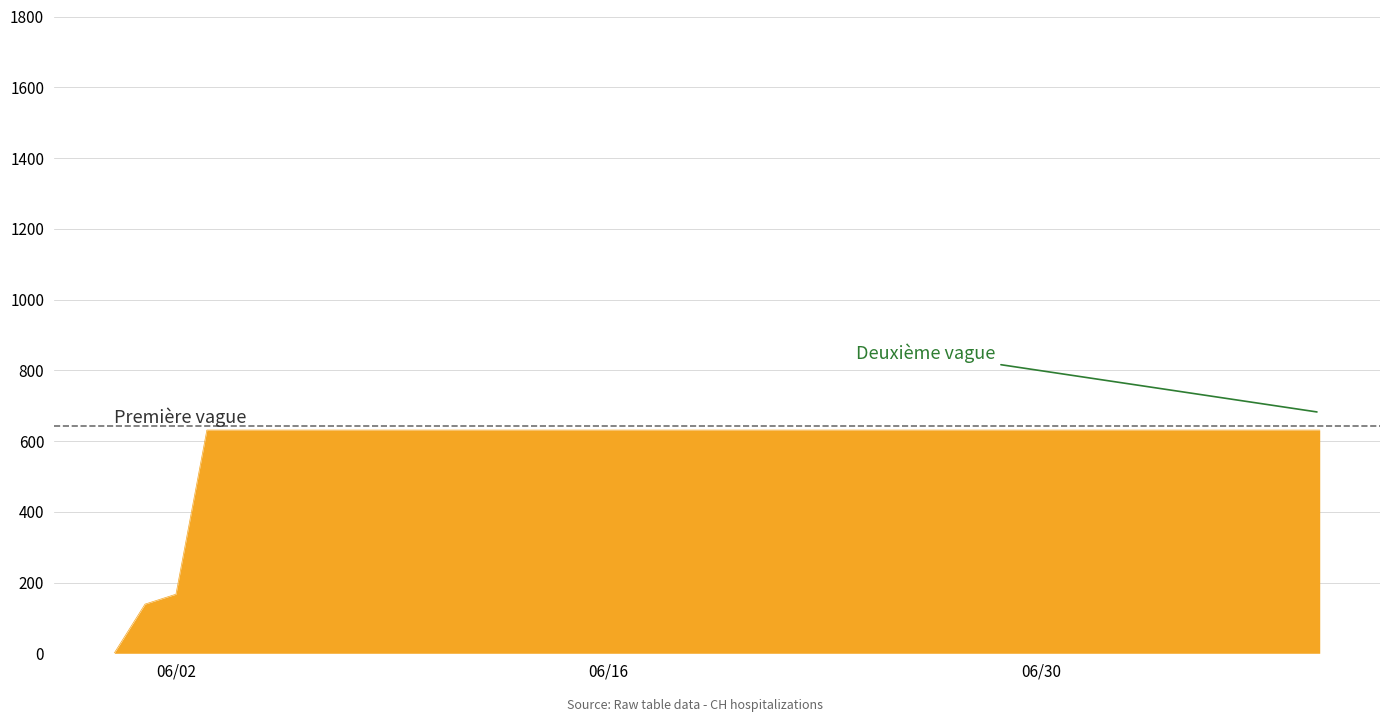

How many lines are shown in the chart?

1